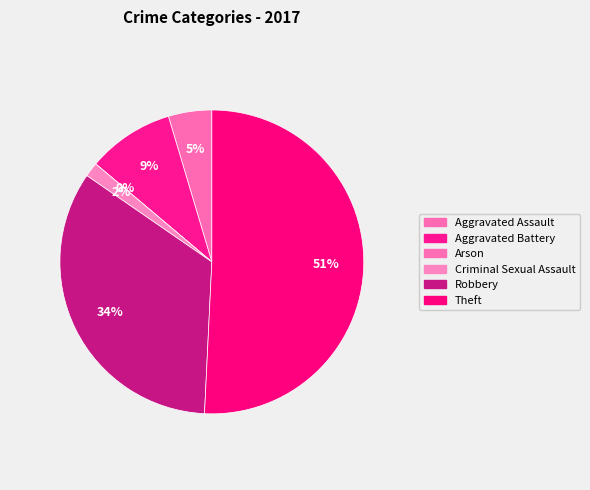

How many slices are in this pie chart?

6